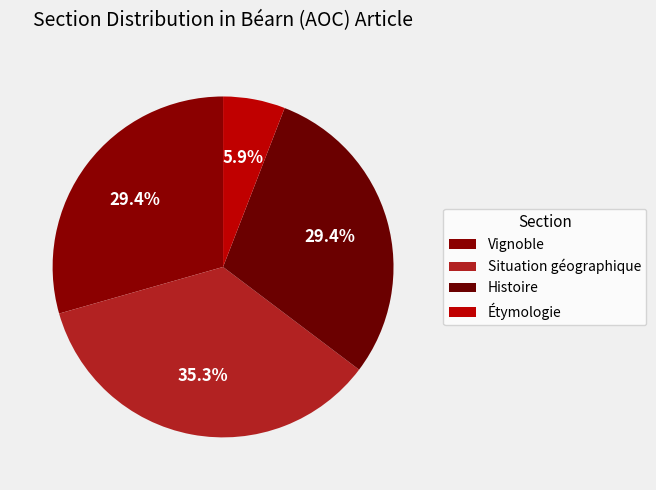

To the nearest percent, what is the difference between the largest and smallest slice percentages?

29%